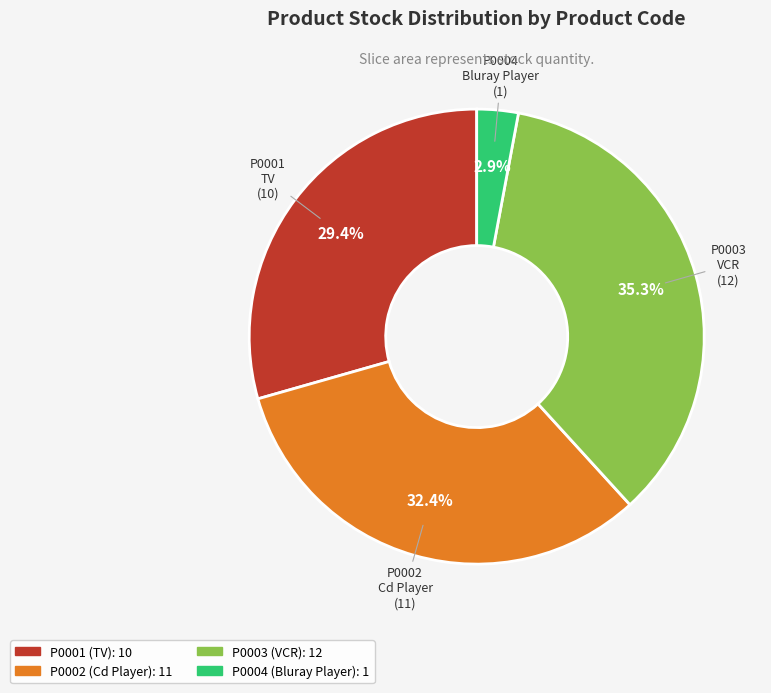

Is P0003 the majority of the pie?

No